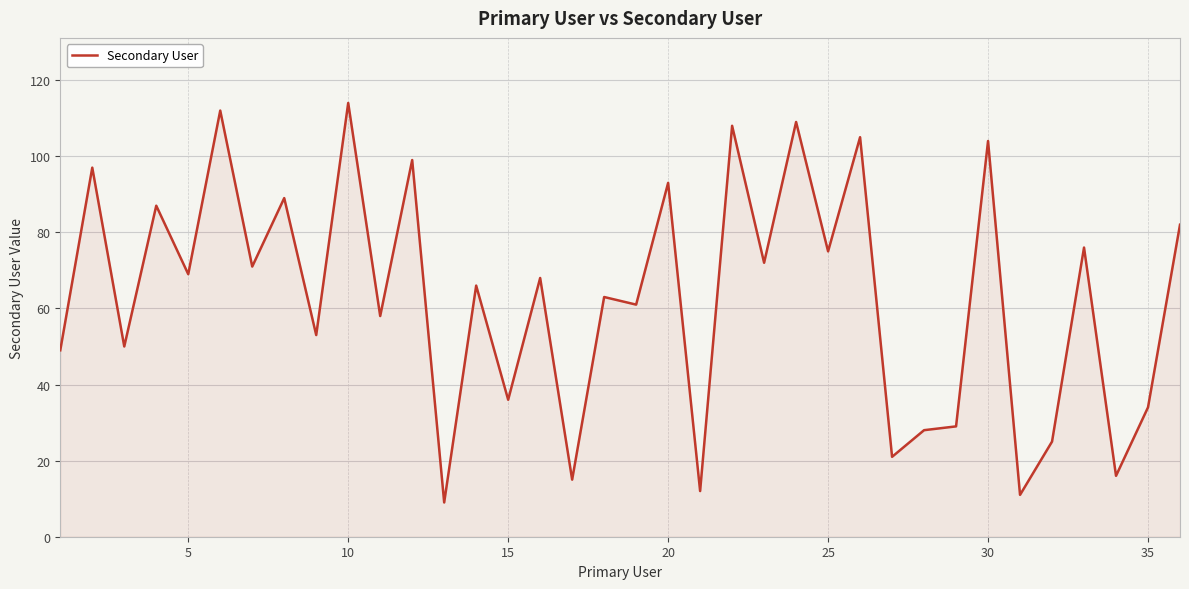

What is the smallest value displayed?

9